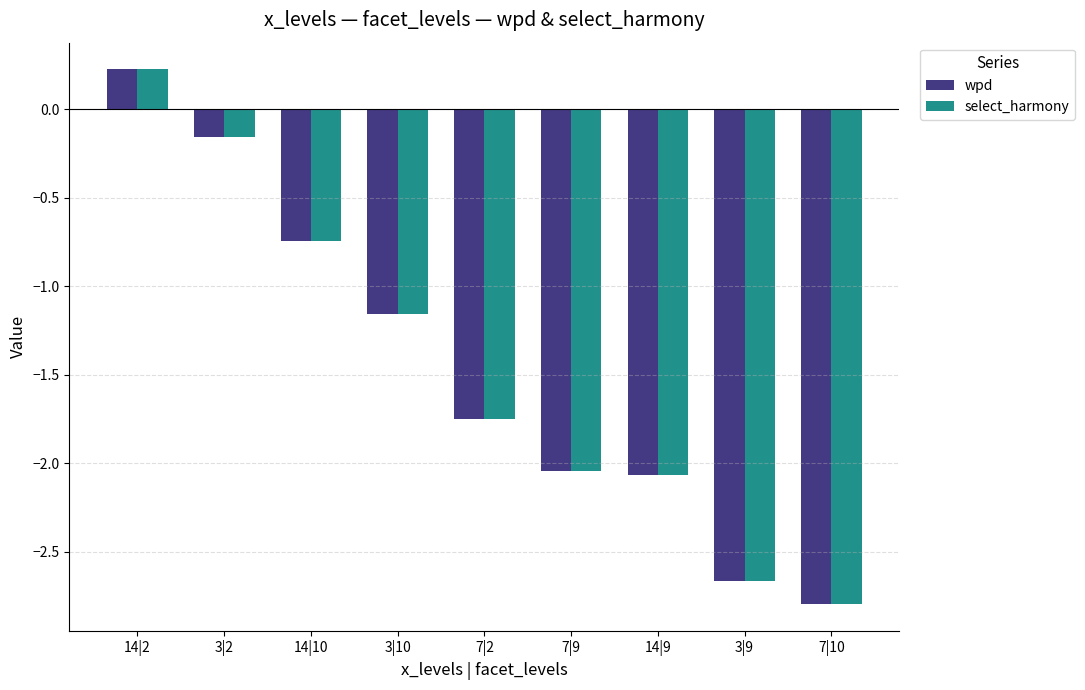

At how many categories does at least one series exceed -2?

5